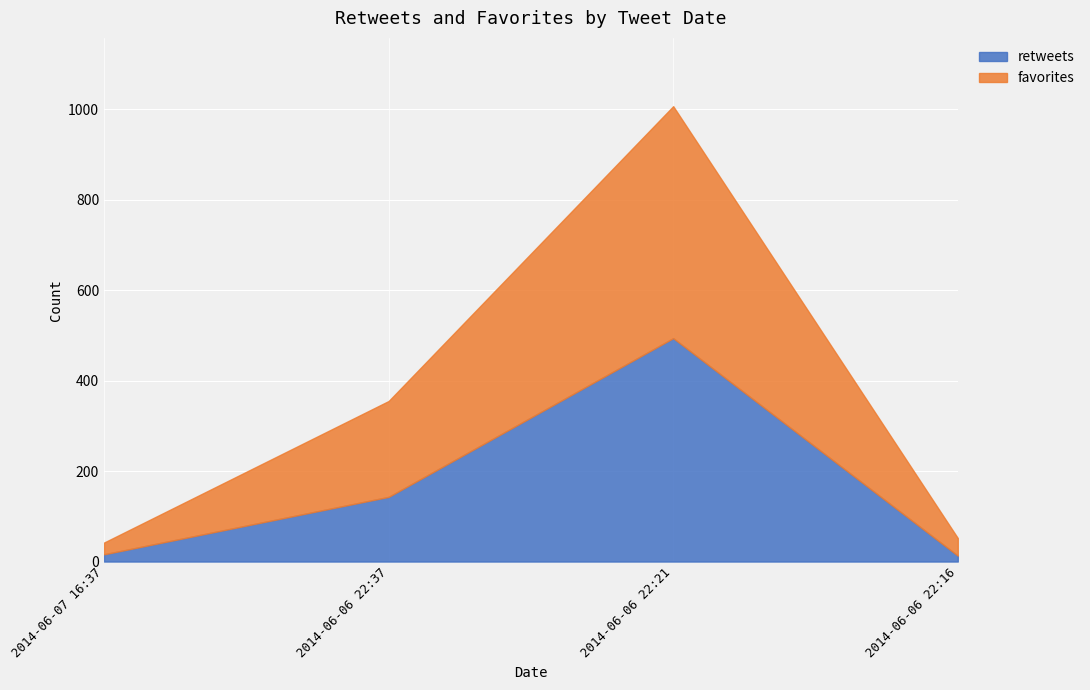

Is it true that favorites equals 18 at 2014-06-07 16:37?

False